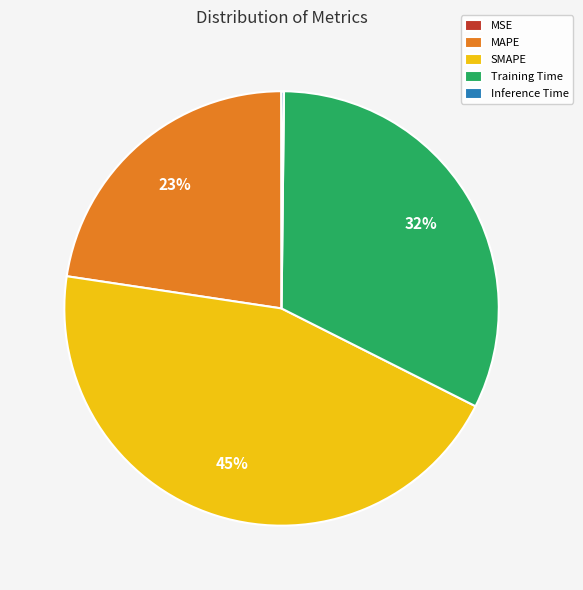

Which category has the biggest portion of the pie?

SMAPE